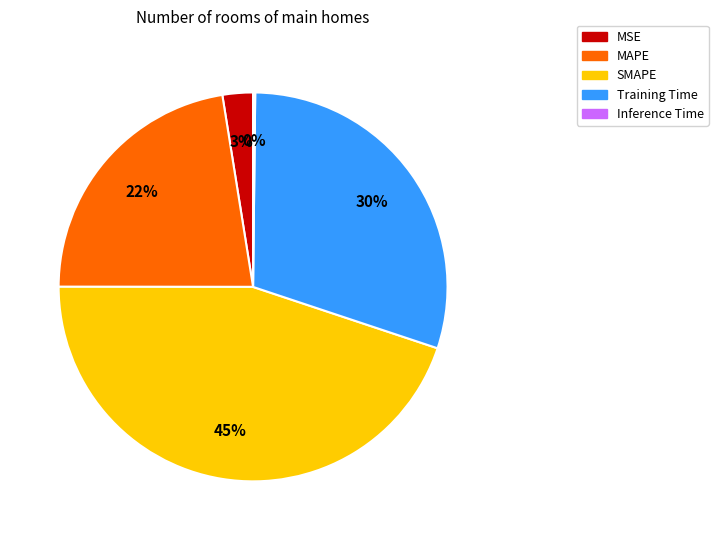

To the nearest percent, what percentage of the pie is MSE?

3%